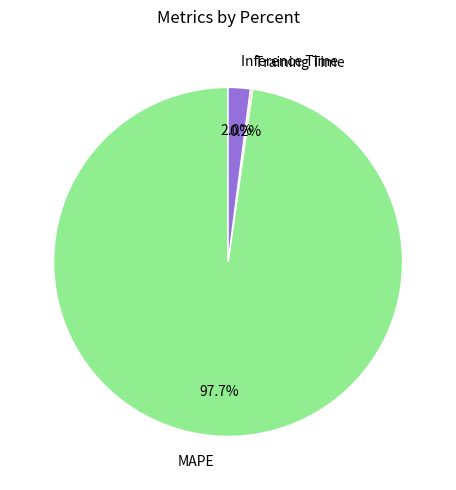

Which slice represents more than half of the pie?

MAPE